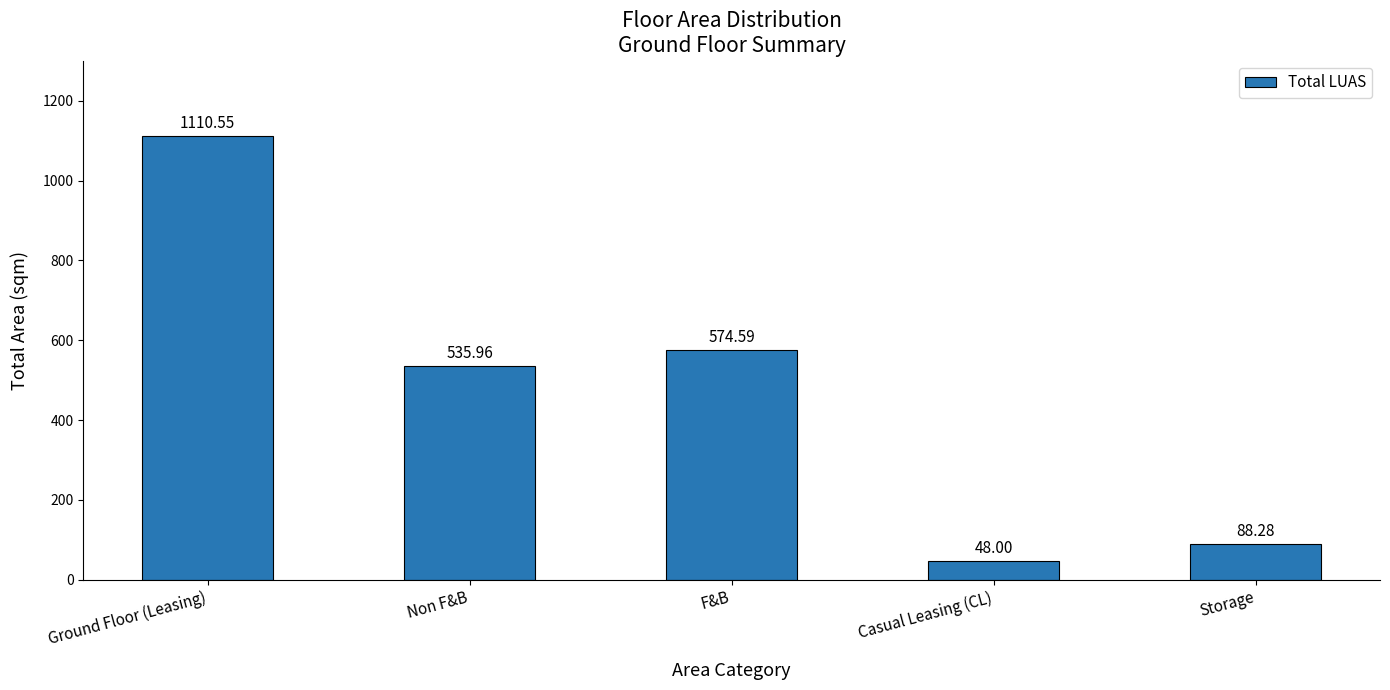

What is the label of the 3rd bar from the right?

F&B